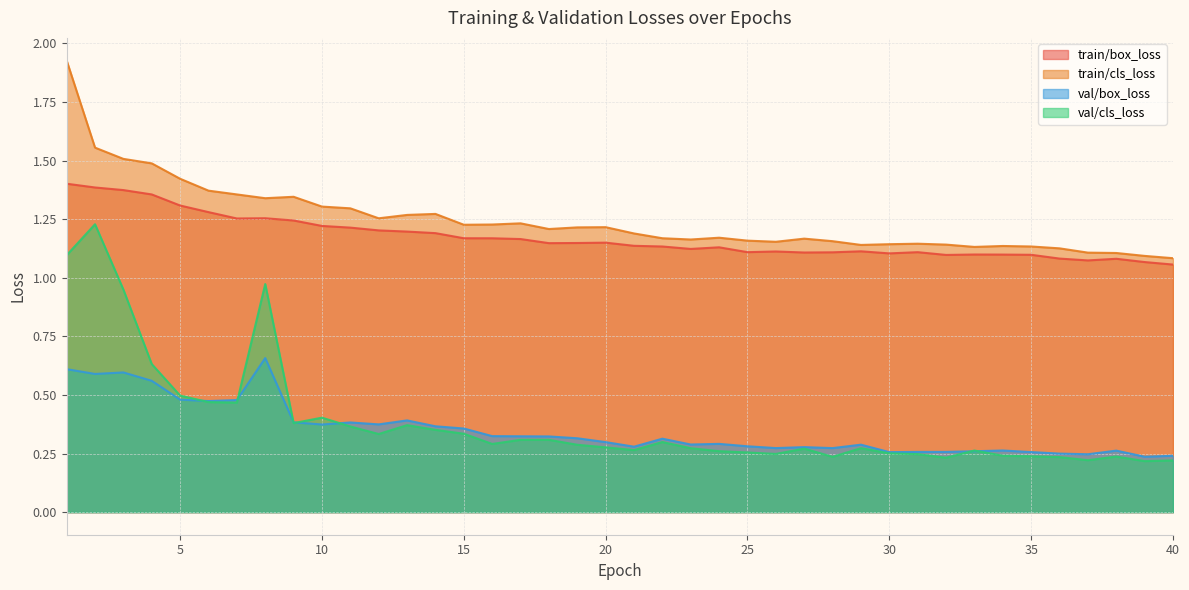

True or false: train/box_loss and train/cls_loss cross at least once.

False